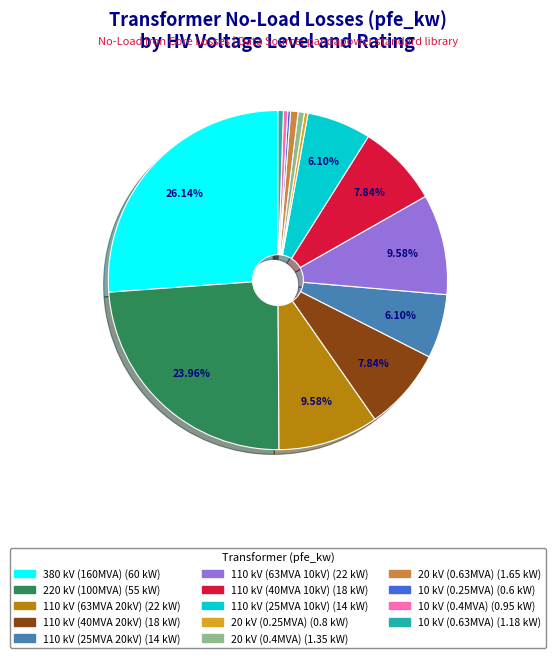

Does any single category account for the majority?

No